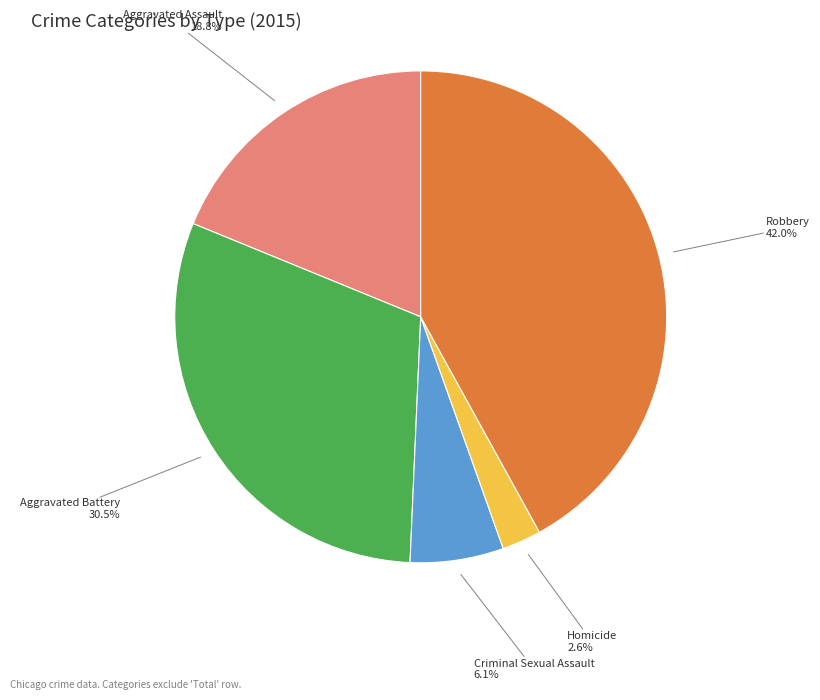

Does any single category account for the majority?

No